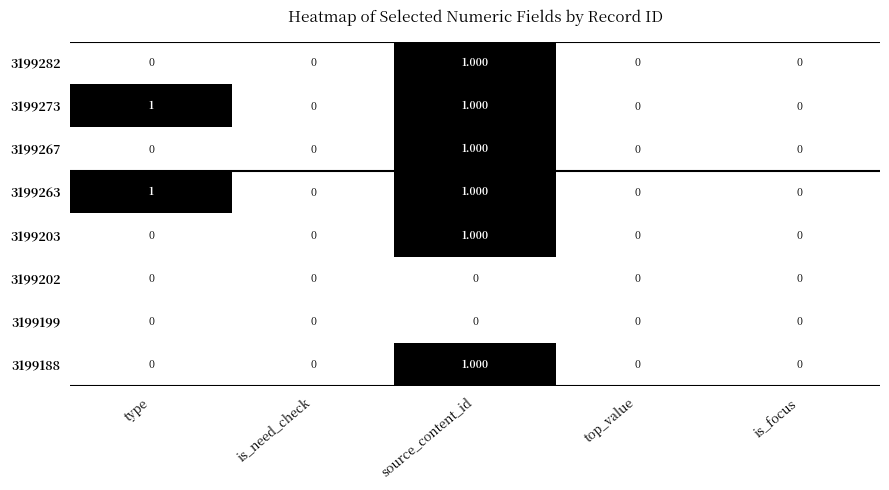

At which category is the sum across all series the highest?

source_content_id